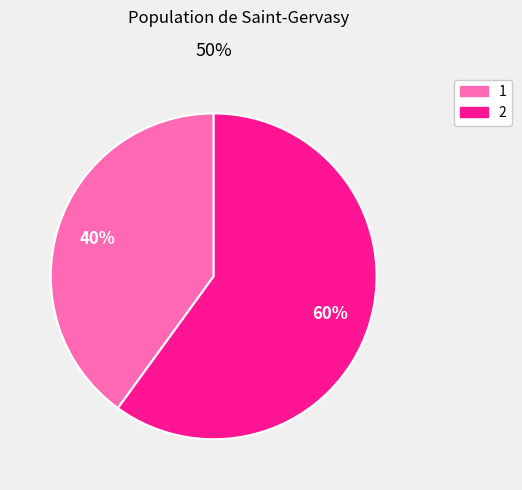

Which category has the biggest portion of the pie?

2